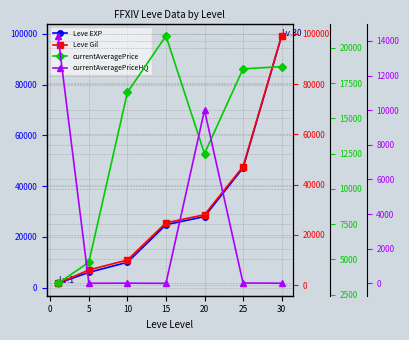

What is the maximum value shown in the chart?

99220.0